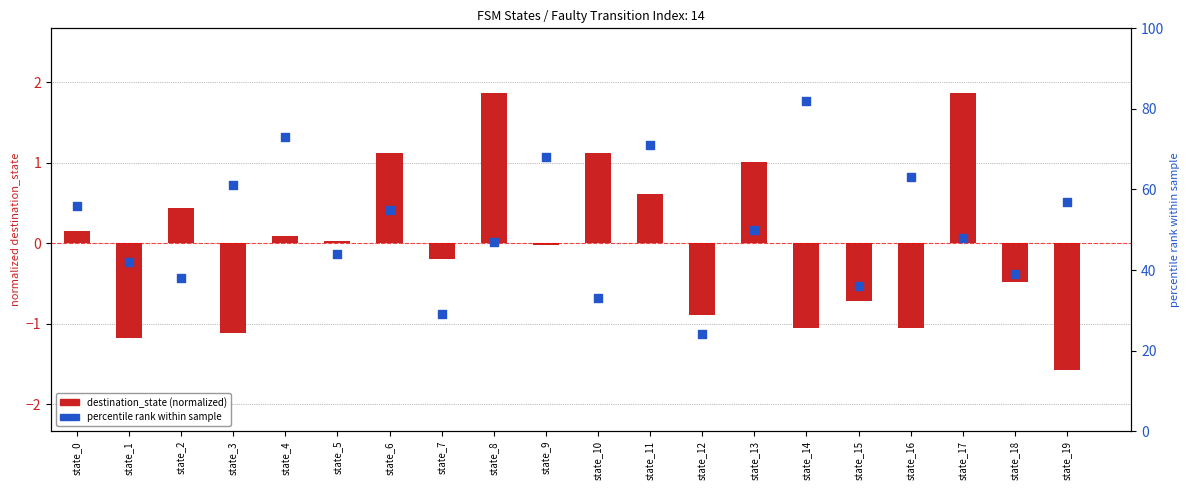

Approximately how many times larger is the value at state_16 compared to state_5?

1.4